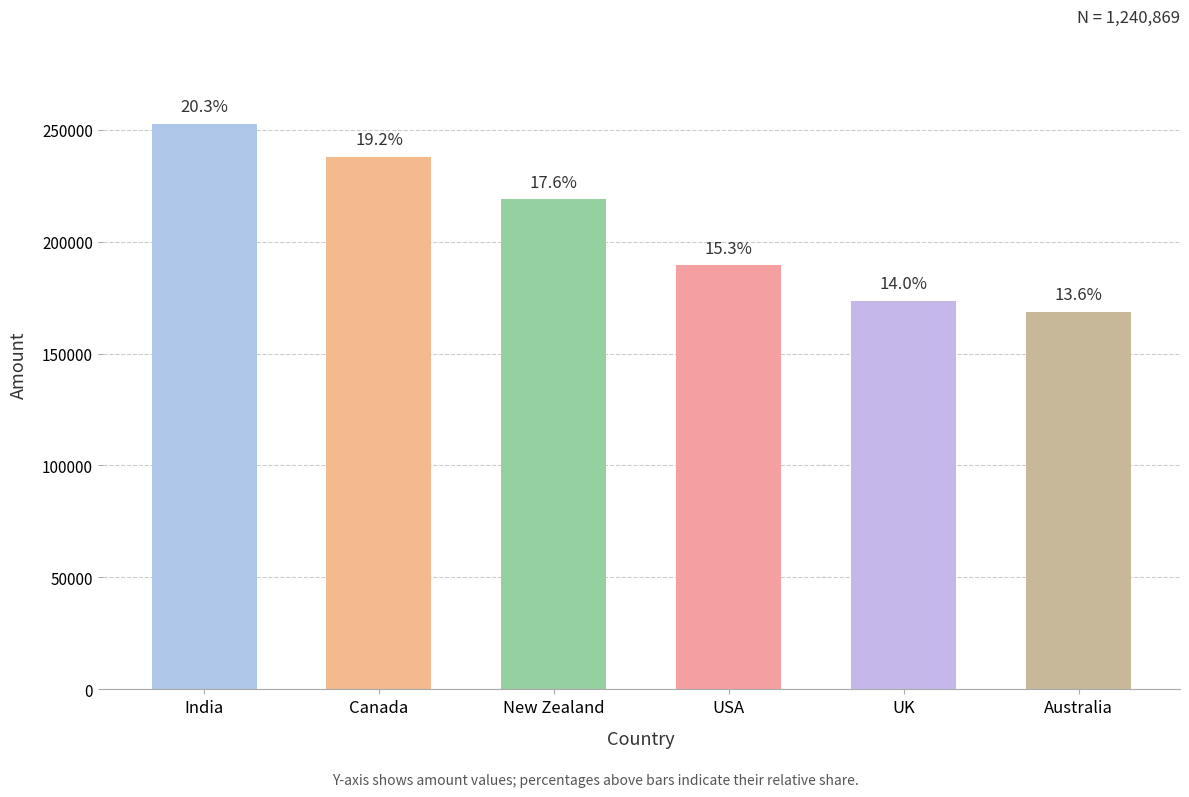

What is the difference between the second highest and minimum values?

69265